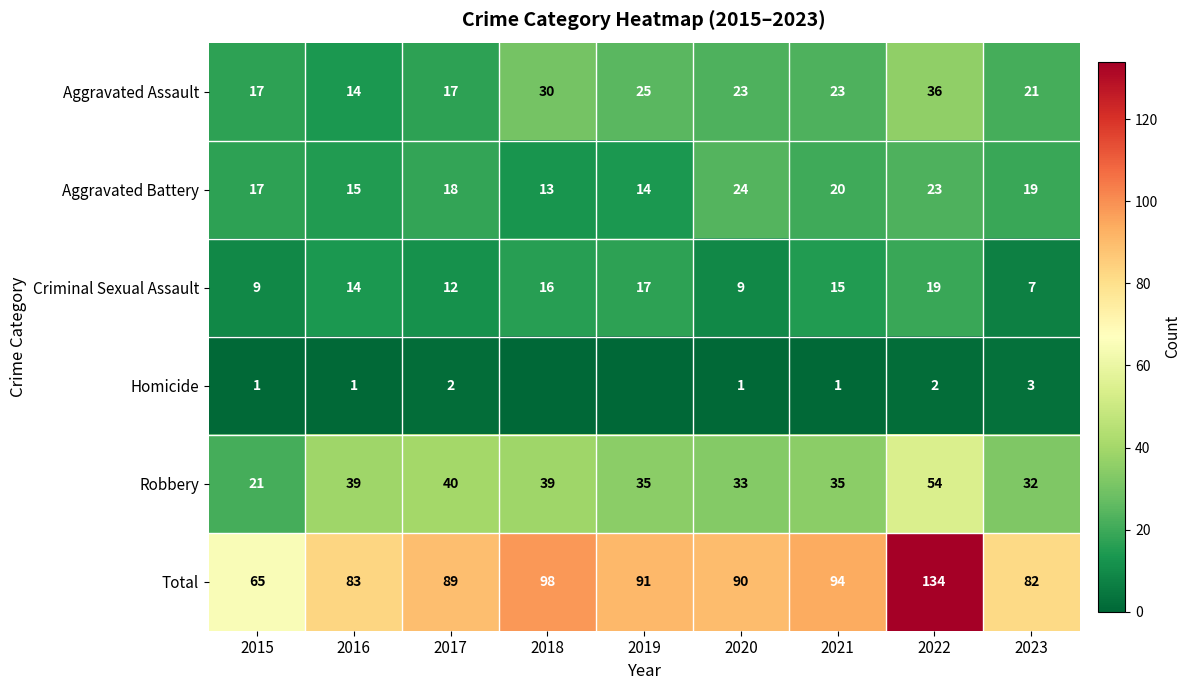

What is the difference between the highest and lowest values at 2016?

82